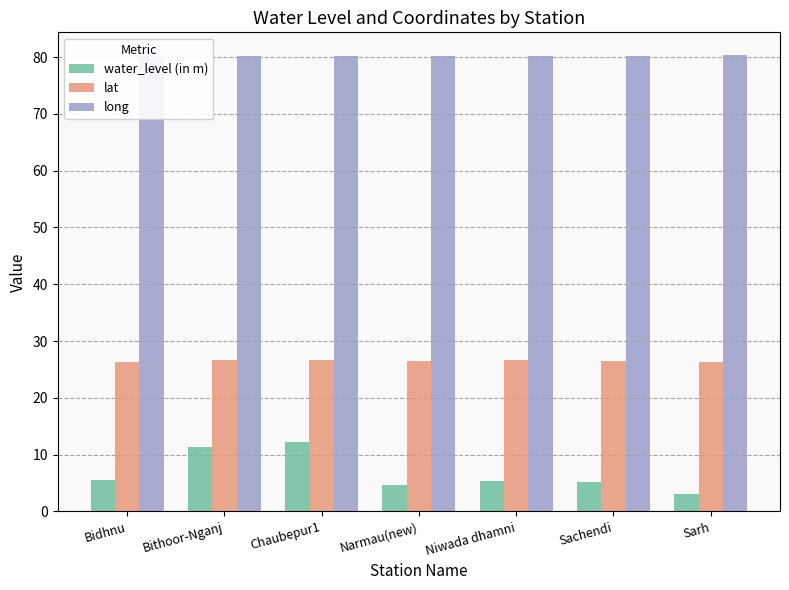

Which series has the largest total across all categories?

long